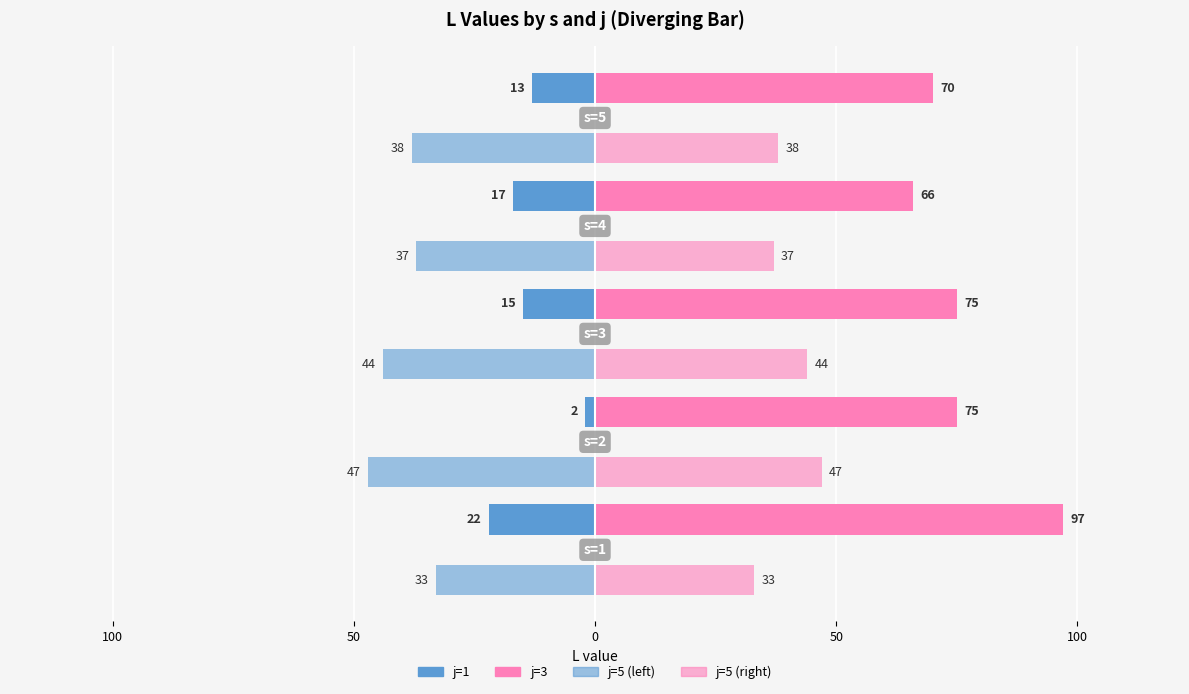

Which series has the largest total across all categories?

j=3